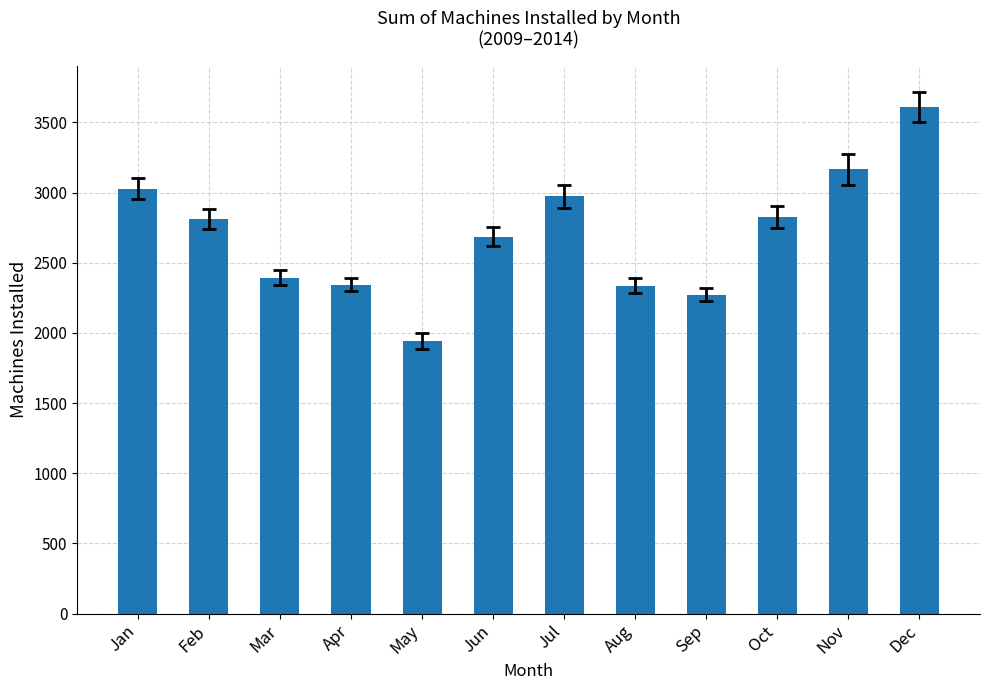

The chart shows a value of 1532 at Jun. True or false?

False